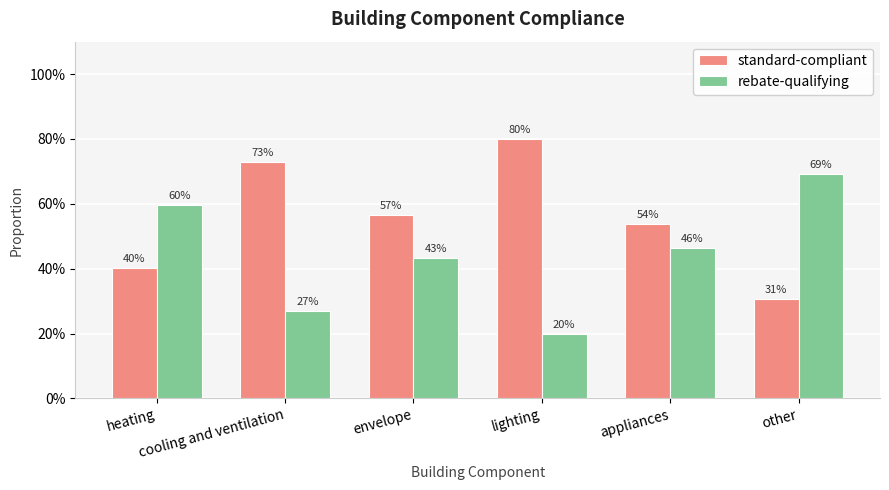

List the labels in order of rebate-qualifying value, largest first.

other, heating, appliances, envelope, cooling and ventilation, lighting